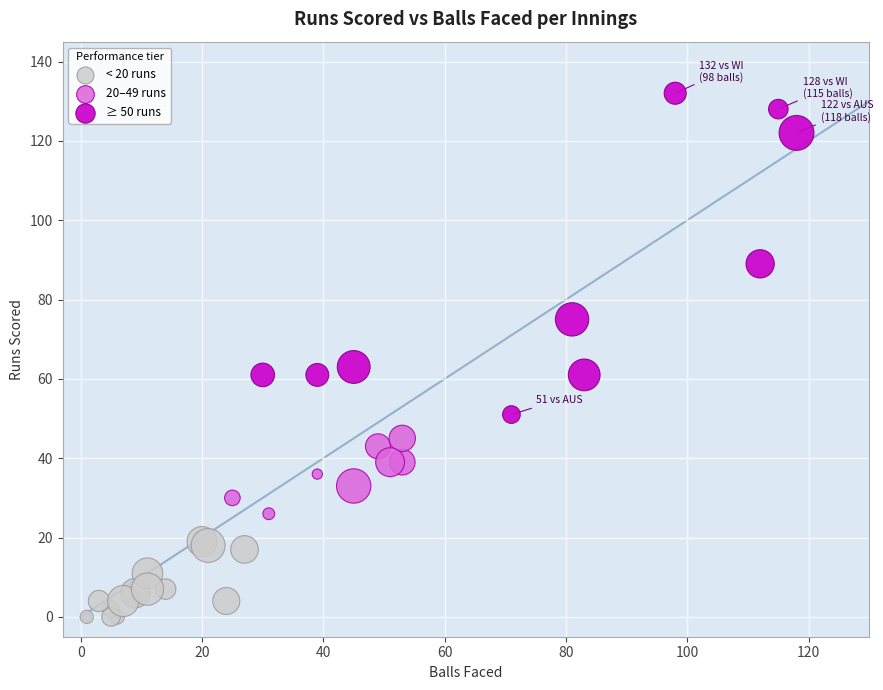

Which series contains the lowest Y value?

< 20 runs